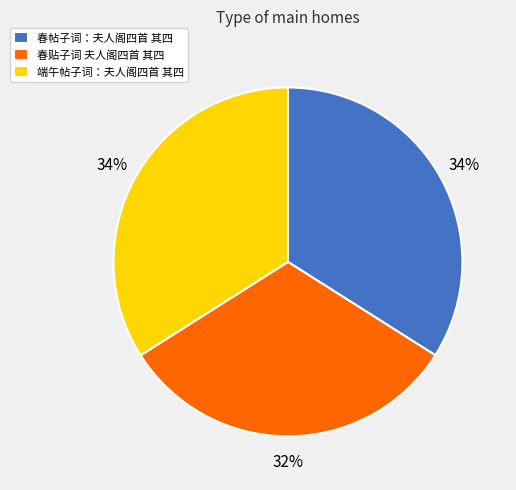

Combined, do 春贴子词 夫人阁四首 其四 and 春帖子词：夫人阁四首 其四 account for over 50%?

Yes